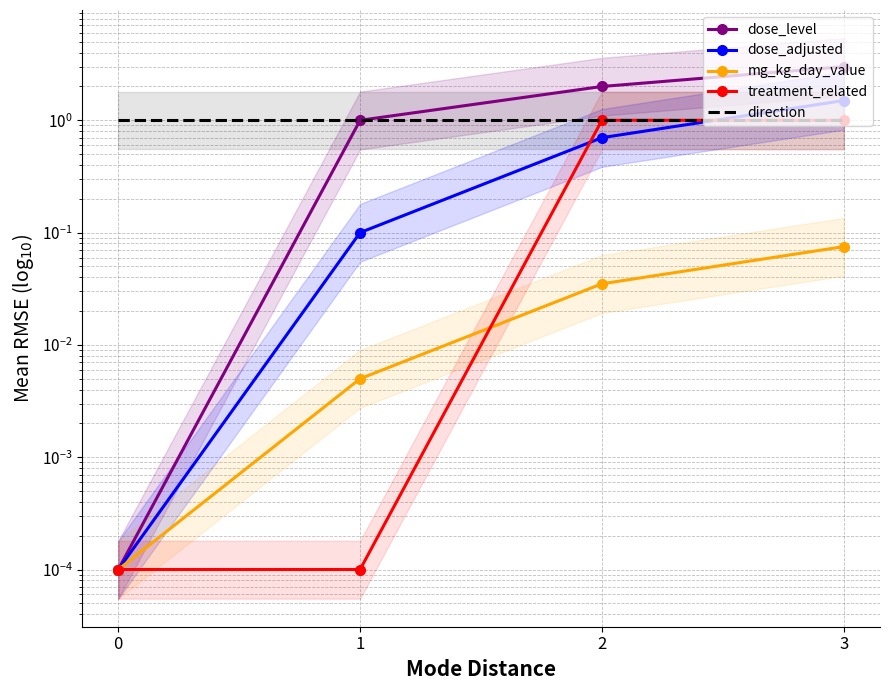

What is the sum of the dose_adjusted values at 1 and 2?

0.8